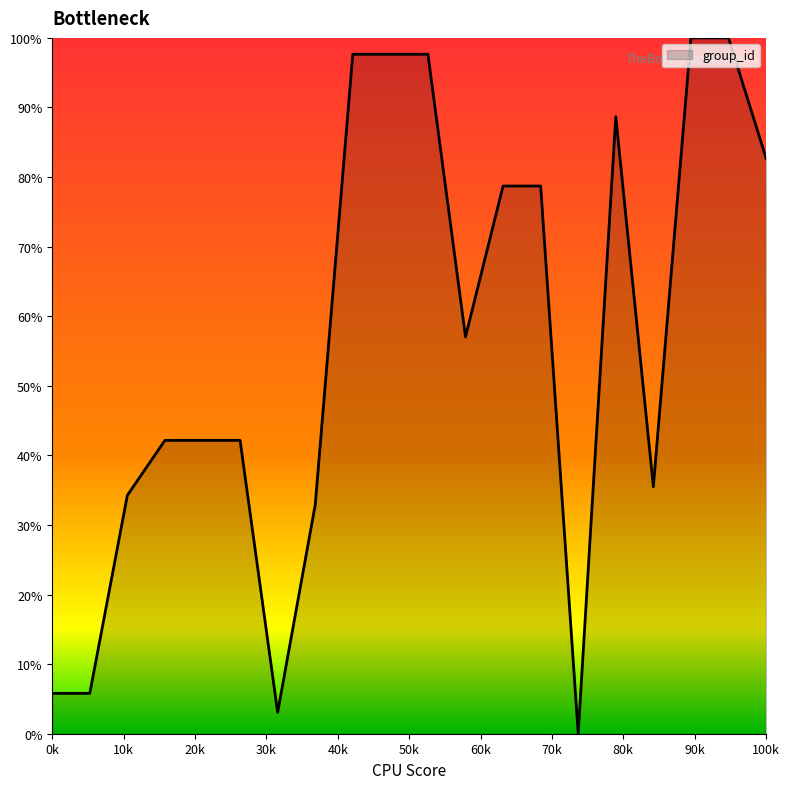

What is the difference between the maximum and minimum values?

100.0